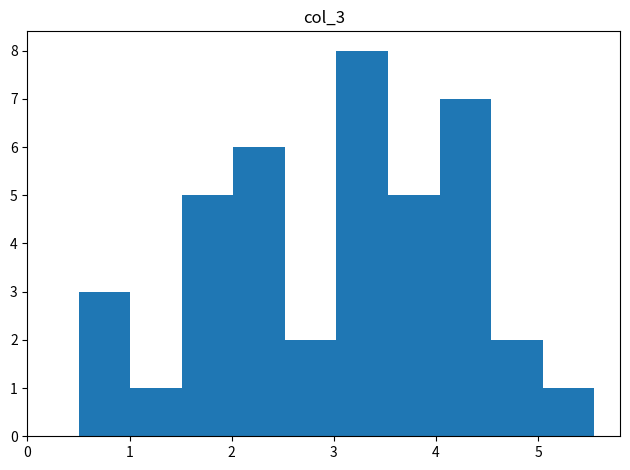

Over which range of the x-axis is the bar tallest?

3.0 to 3.5